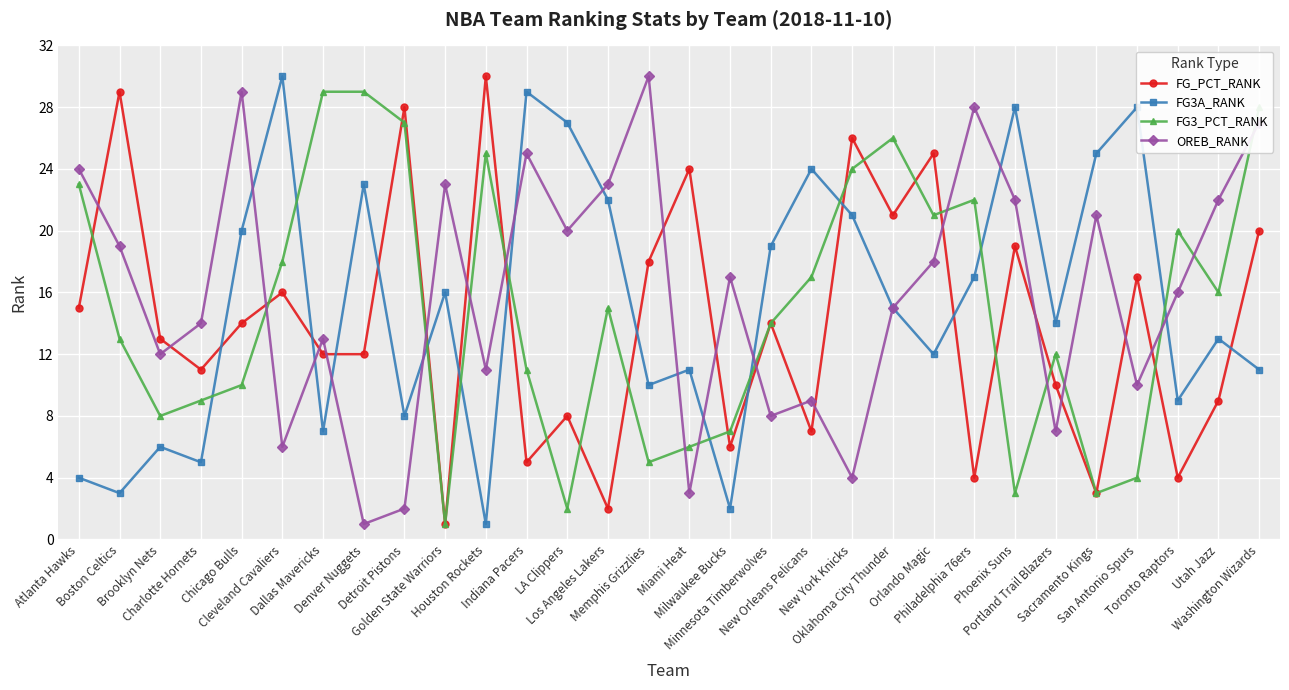

How many series are shown in this chart?

4